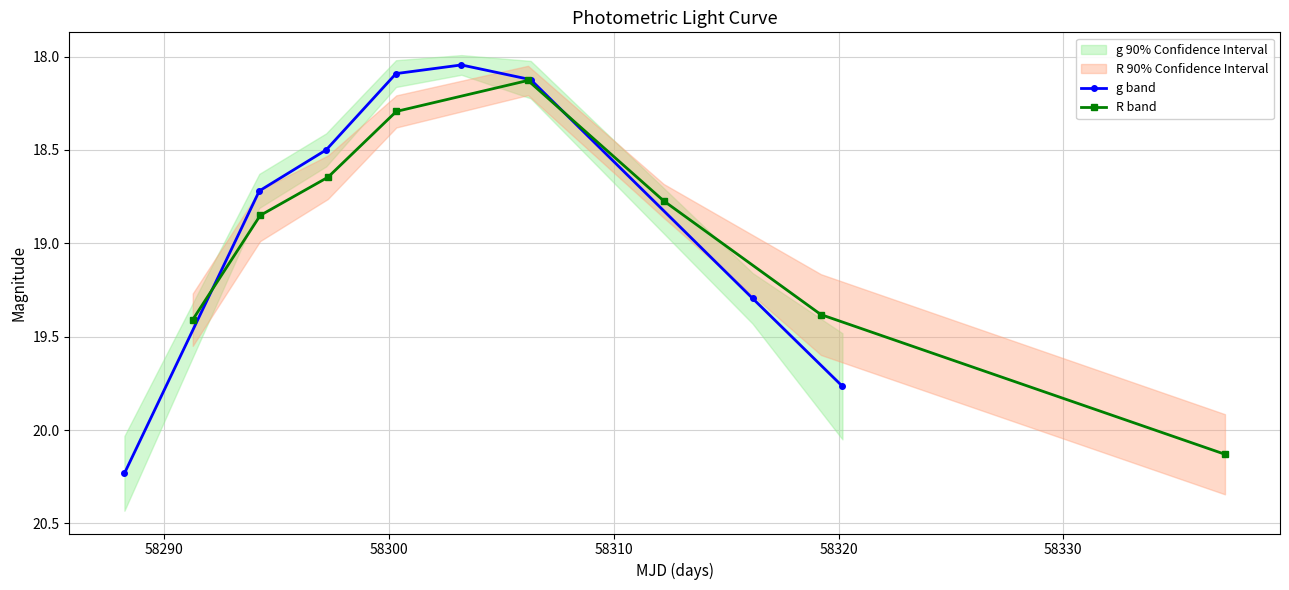

Is this an area chart (filled region under the line)?

No